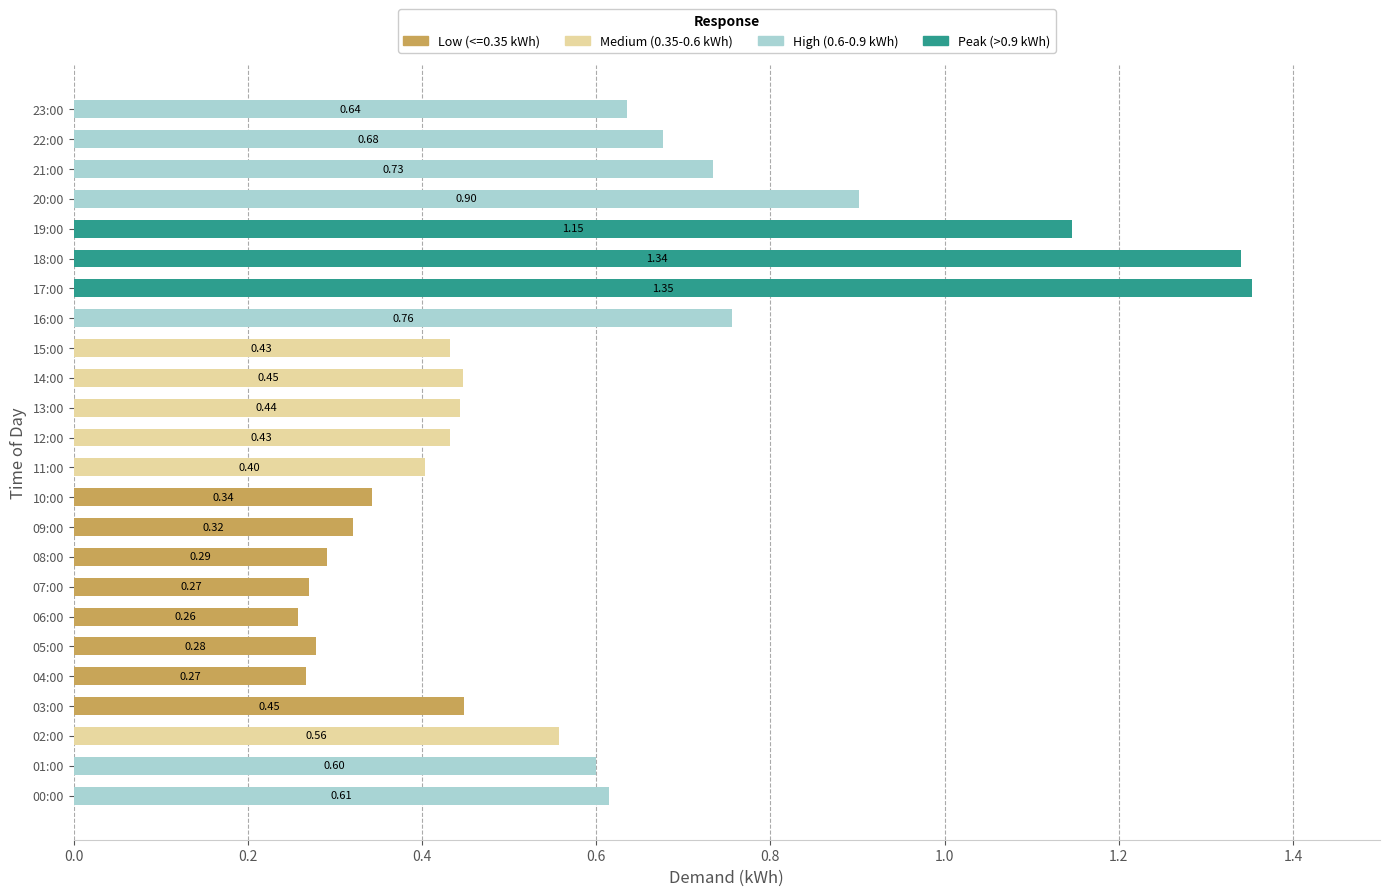

What position from the left is 02:00?

3